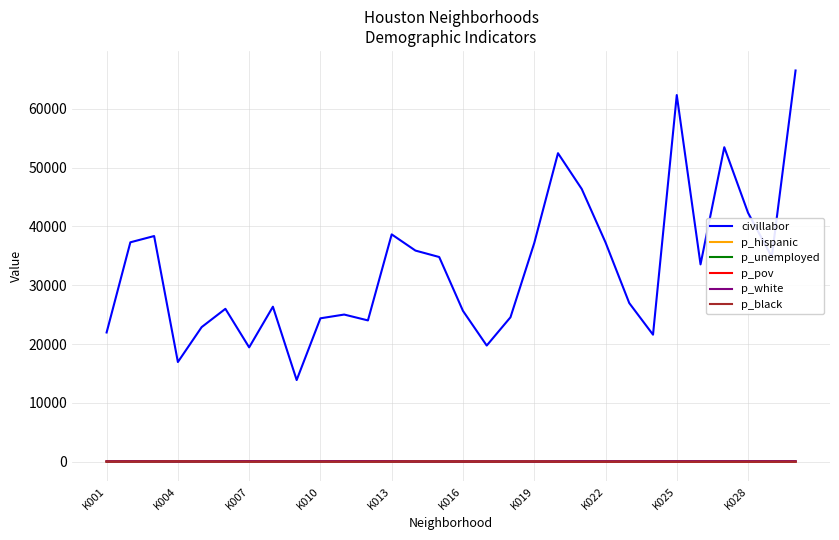

True or false: civillabor and p_unemployed intersect in this chart.

False